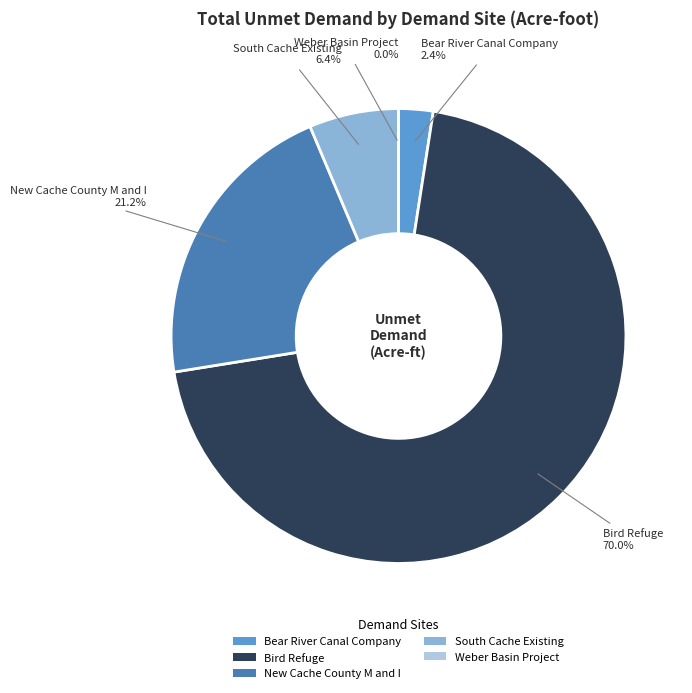

Approximately how many times larger is the value at New Cache County M and I compared to Bird Refuge?

0.3